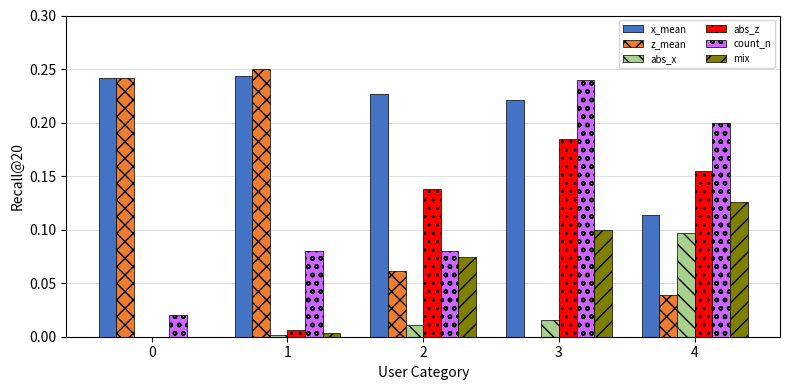

Is it true that count_n equals 0.0 at 1?

False